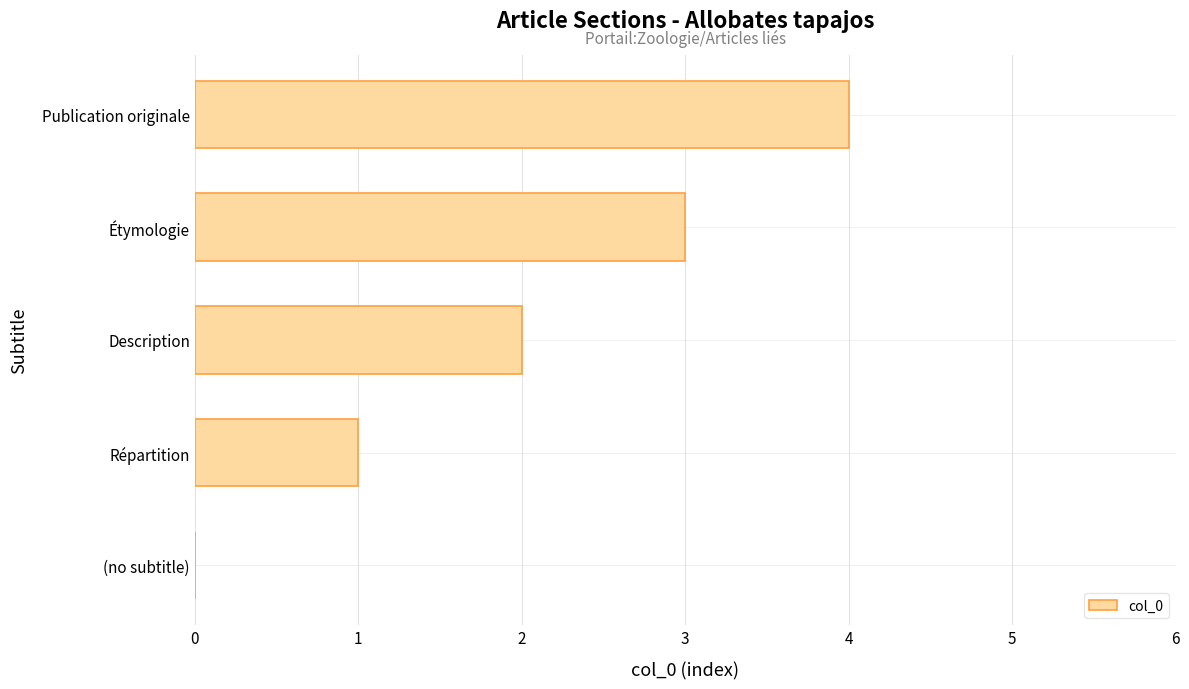

What is the sum of all values?

10